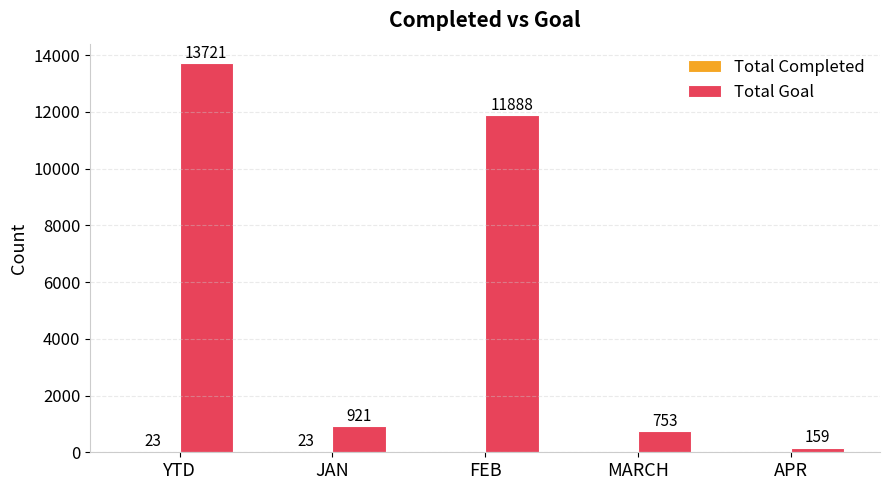

What is the sum of all Total Goal values?

27442